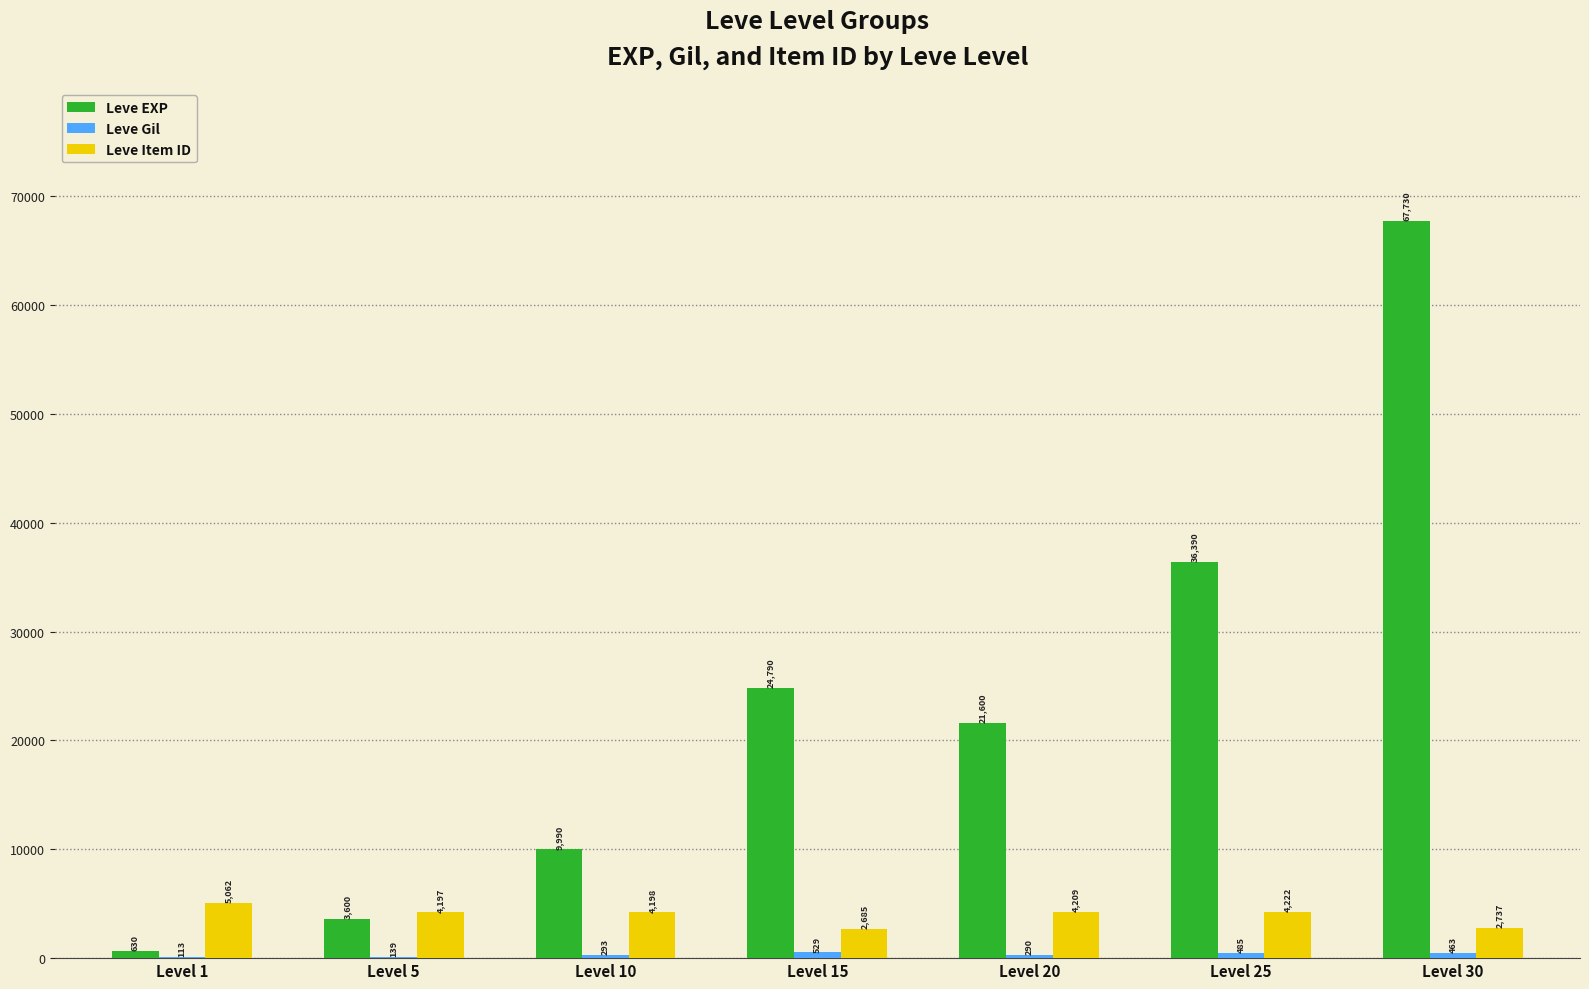

How many groups of bars are there?

7